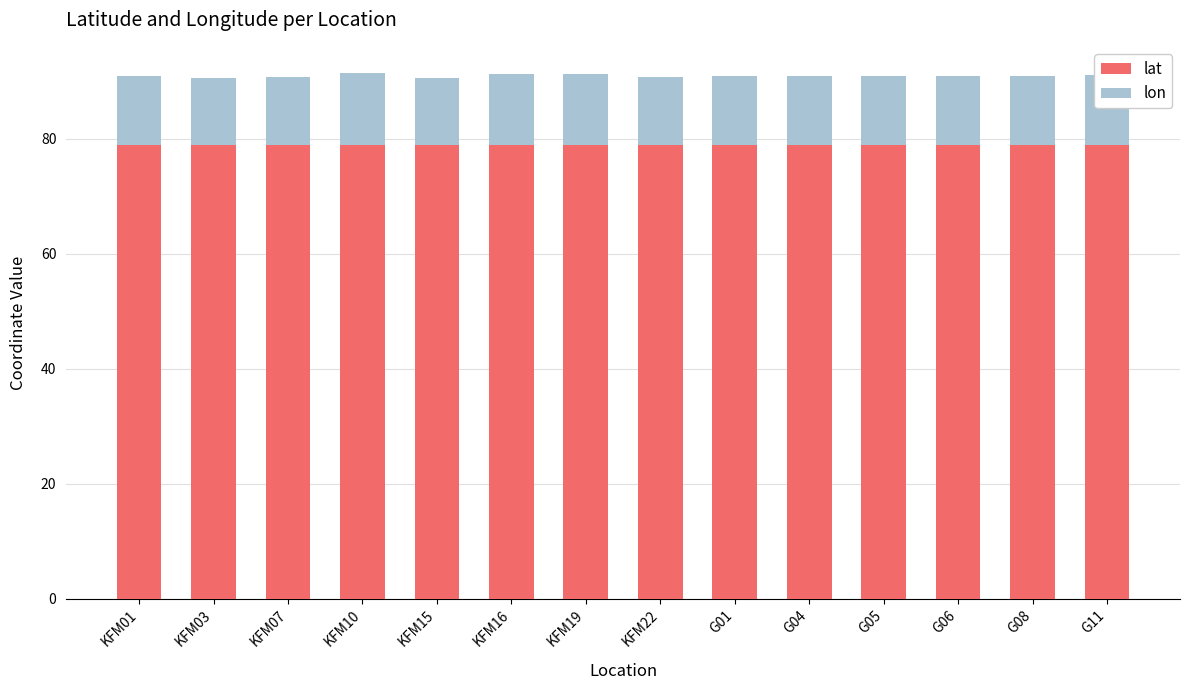

What is the highest value of the lat series?

79.0